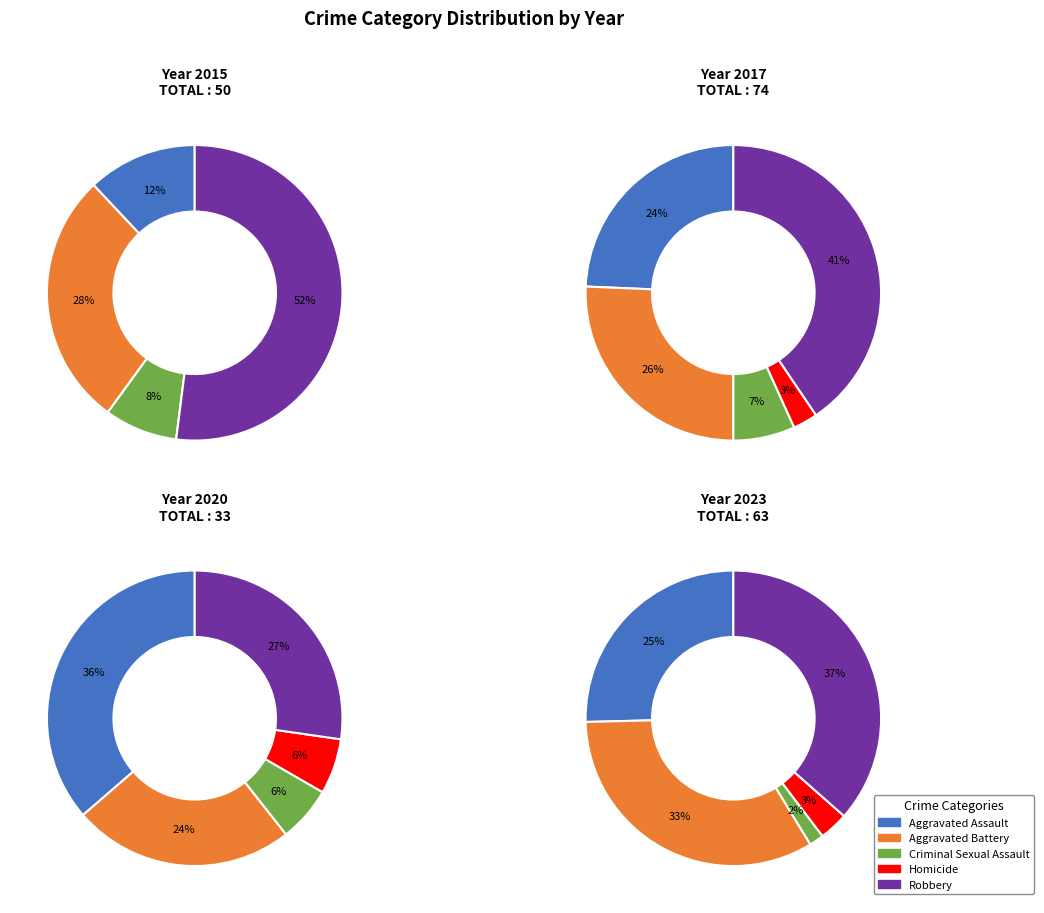

The 7 slice represents 6% of the pie. True or false?

True